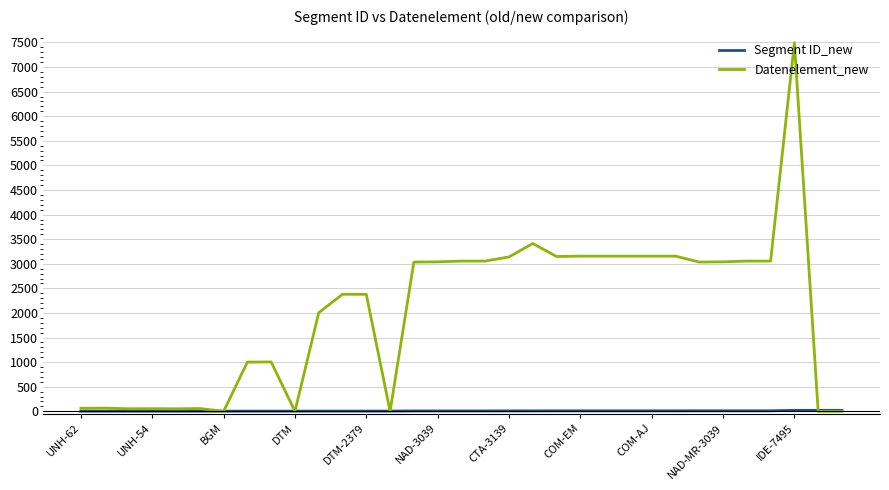

What is the maximum value for Datenelement_new?

7495